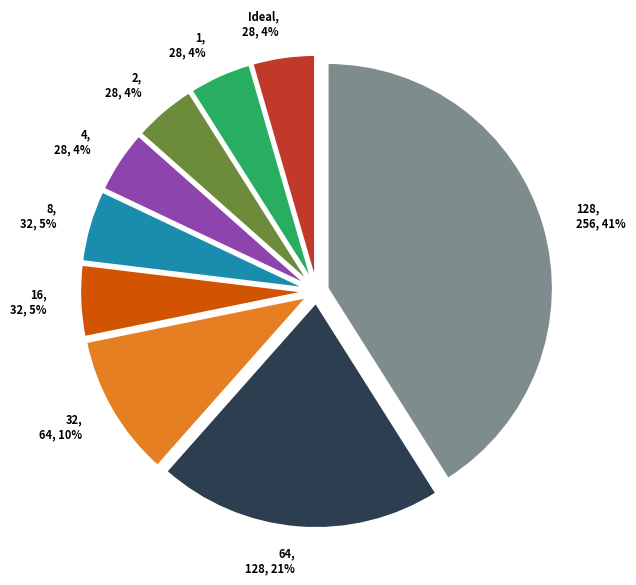

To the nearest percent, what portion does 4 represent?

4%